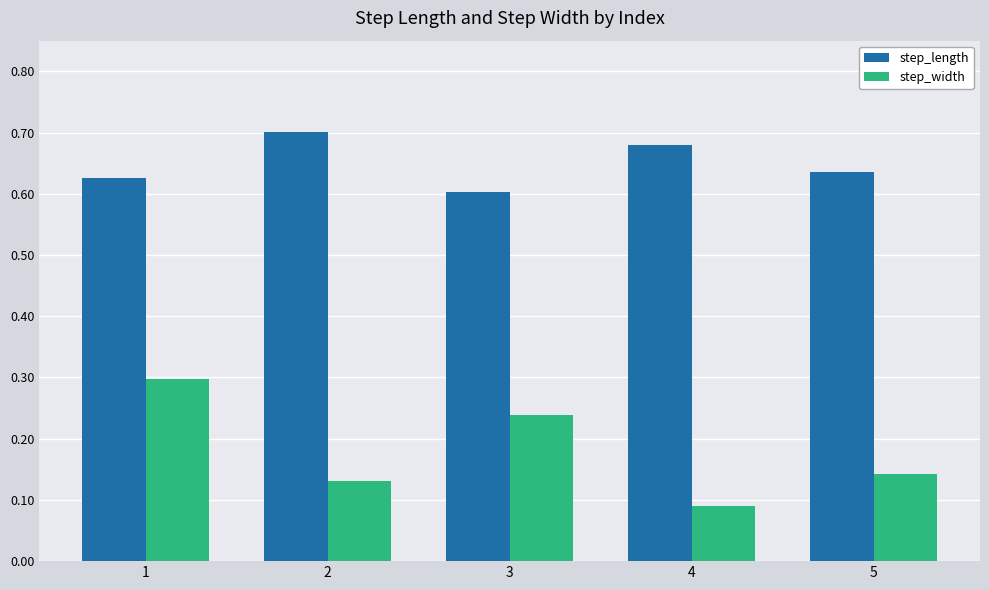

List the series in order of their overall mean, highest first.

step_length, step_width